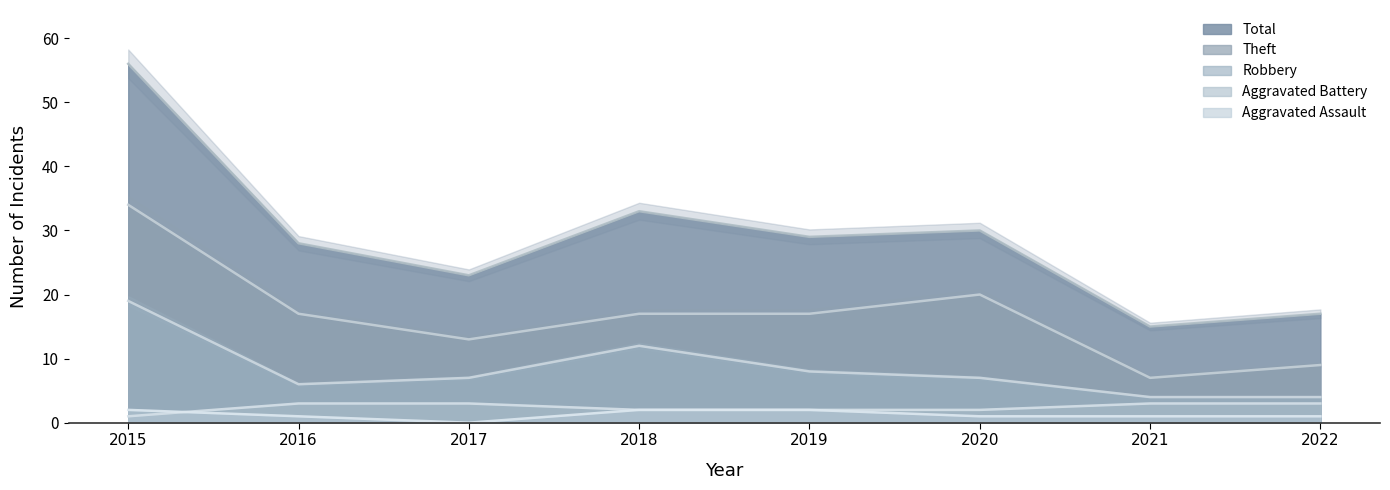

Where is the first local minimum for Theft?

2017